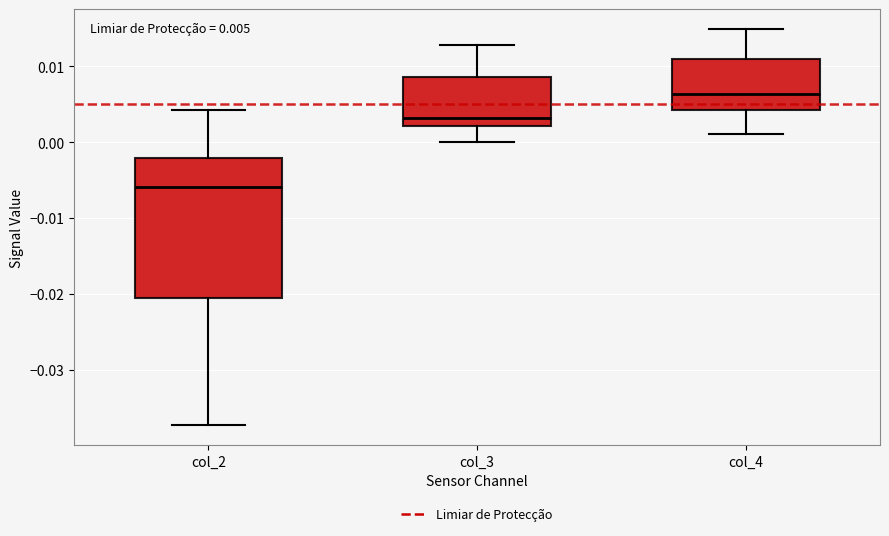

Which box's median line is the lowest?

col_2